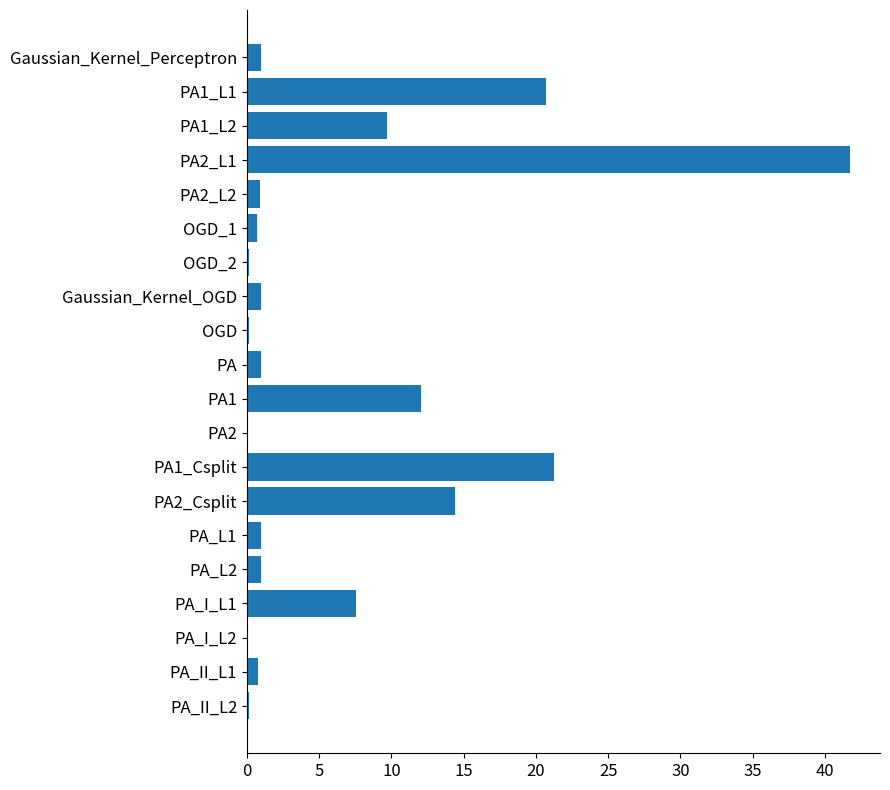

What is the change in value from Gaussian_Kernel_Perceptron to PA1_L2?

+8.7